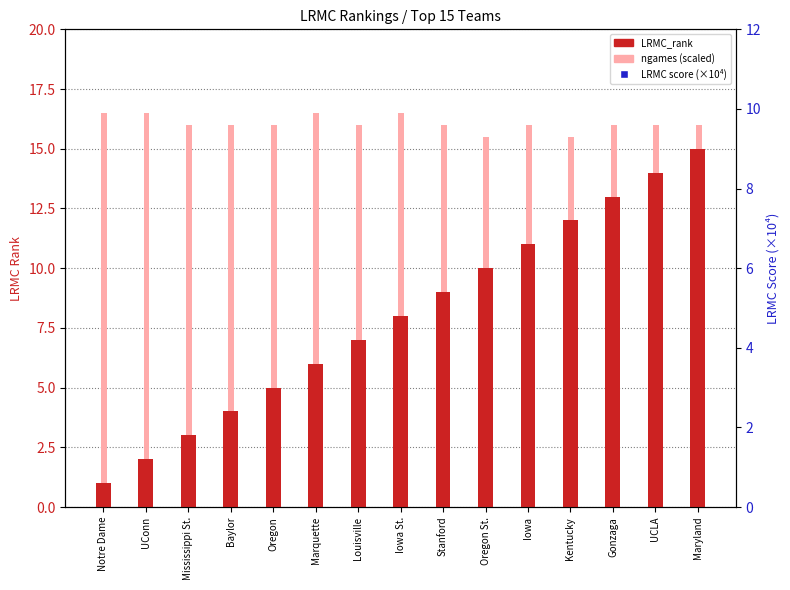

Which series reaches the maximum Y coordinate?

LRMC score (×10⁴)